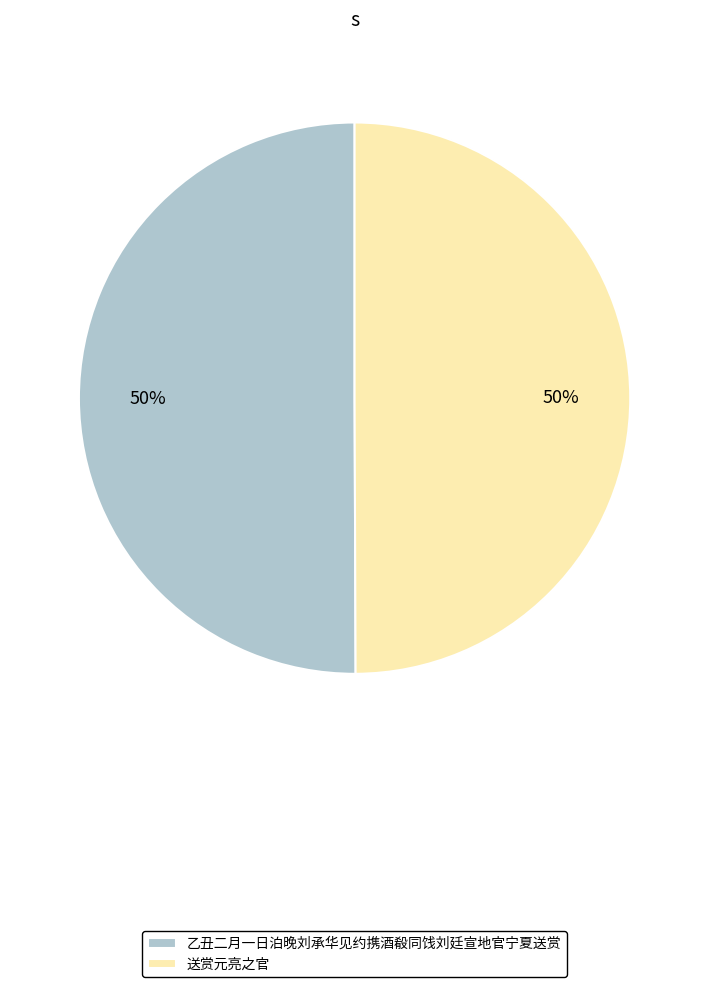

Do 乙丑二月一日泊晚刘承华见约携酒殽同饯刘廷宣地官宁夏送赏 and 送赏元亮之官 together represent more than half of the pie?

Yes